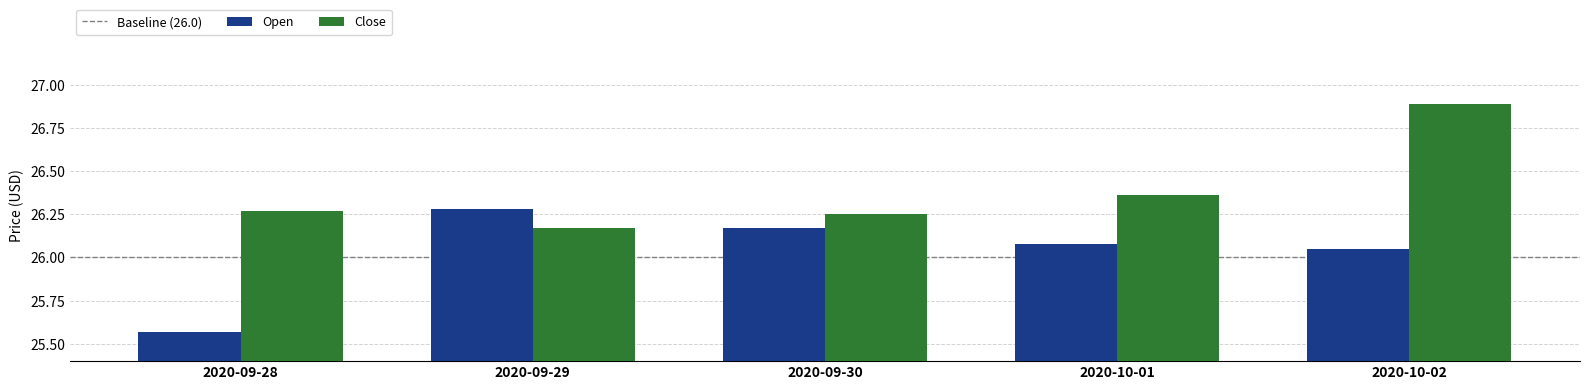

How many bars are there in each group?

2